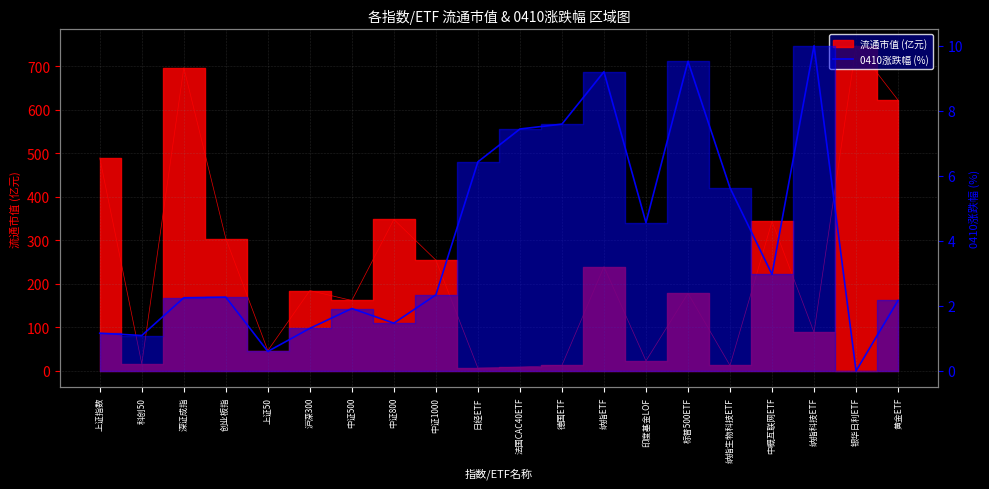

What position from the right is 纳指ETF?

8